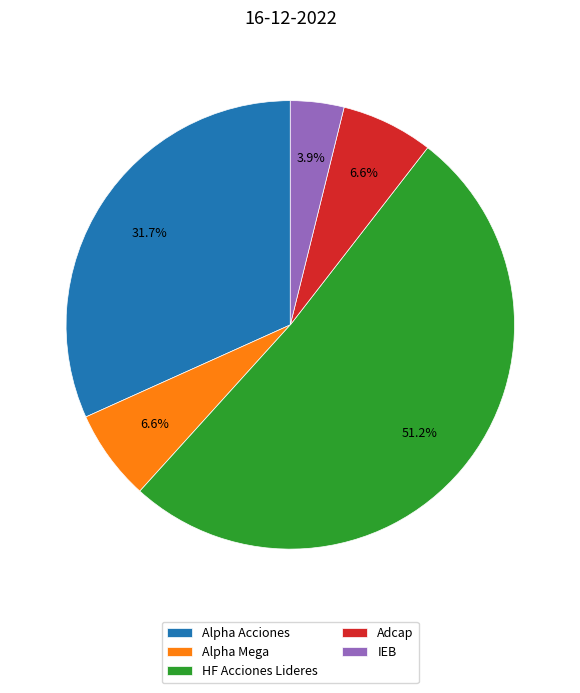

Count the number of slices in the pie.

5